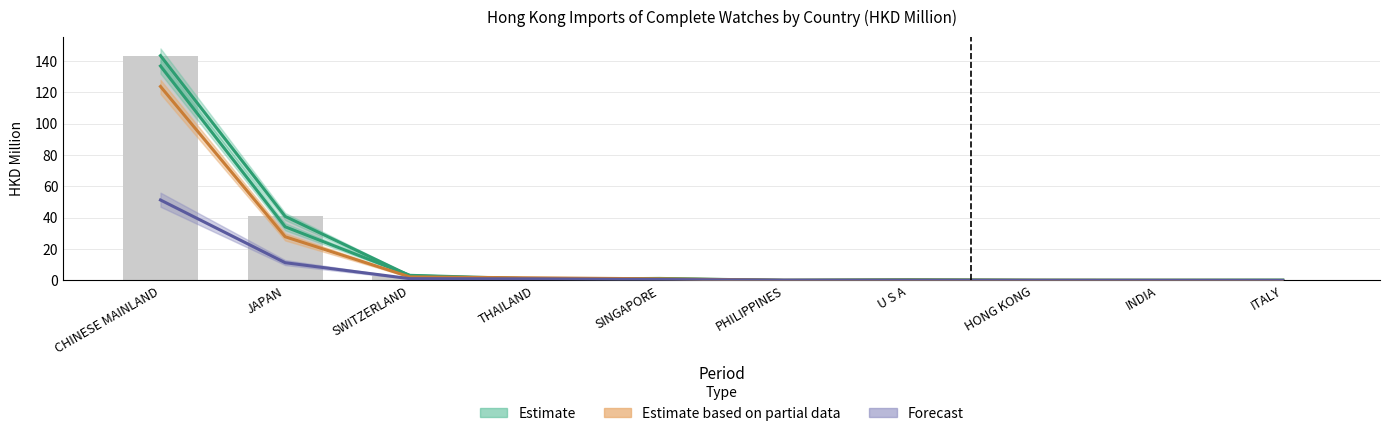

What is the spread (max minus min) of values at PHILIPPINES?

0.2